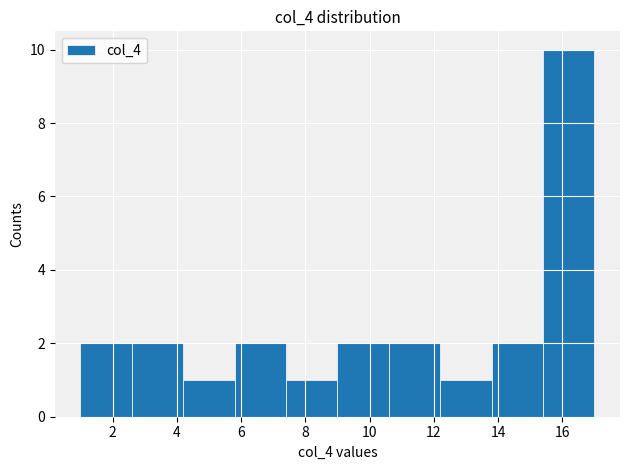

Reading left to right, transcribe this chart: for each bar, give the range it covers on the x-axis and its height. The values are not printed on the chart, so give them approximately, as read against the axis.

1.0 to 2.6: 2
2.6 to 4.2: 2
4.2 to 5.8: 1
5.8 to 7.4: 2
7.4 to 9.0: 1
9.0 to 10.6: 2
10.6 to 12.2: 2
12.2 to 13.8: 1
13.8 to 15.4: 2
15.4 to 17.0: 10